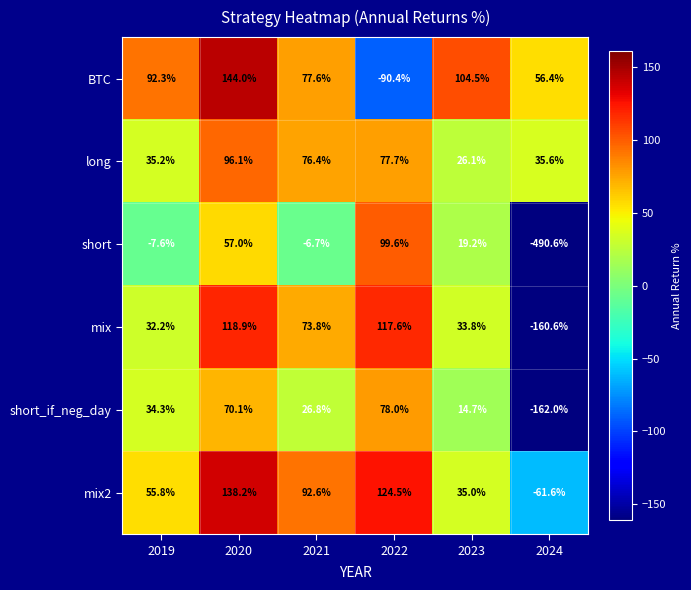

The mix2 series shows 138.2 at 2020. True or false?

True